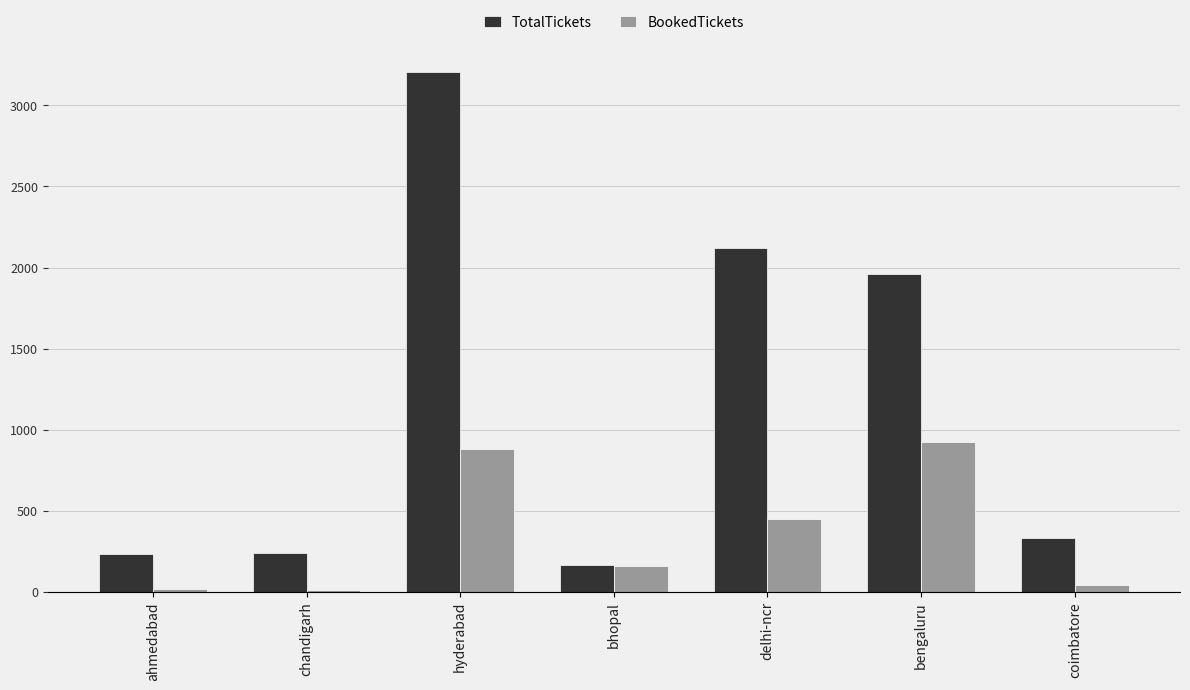

What is the label of the 3rd bar from the left?

hyderabad